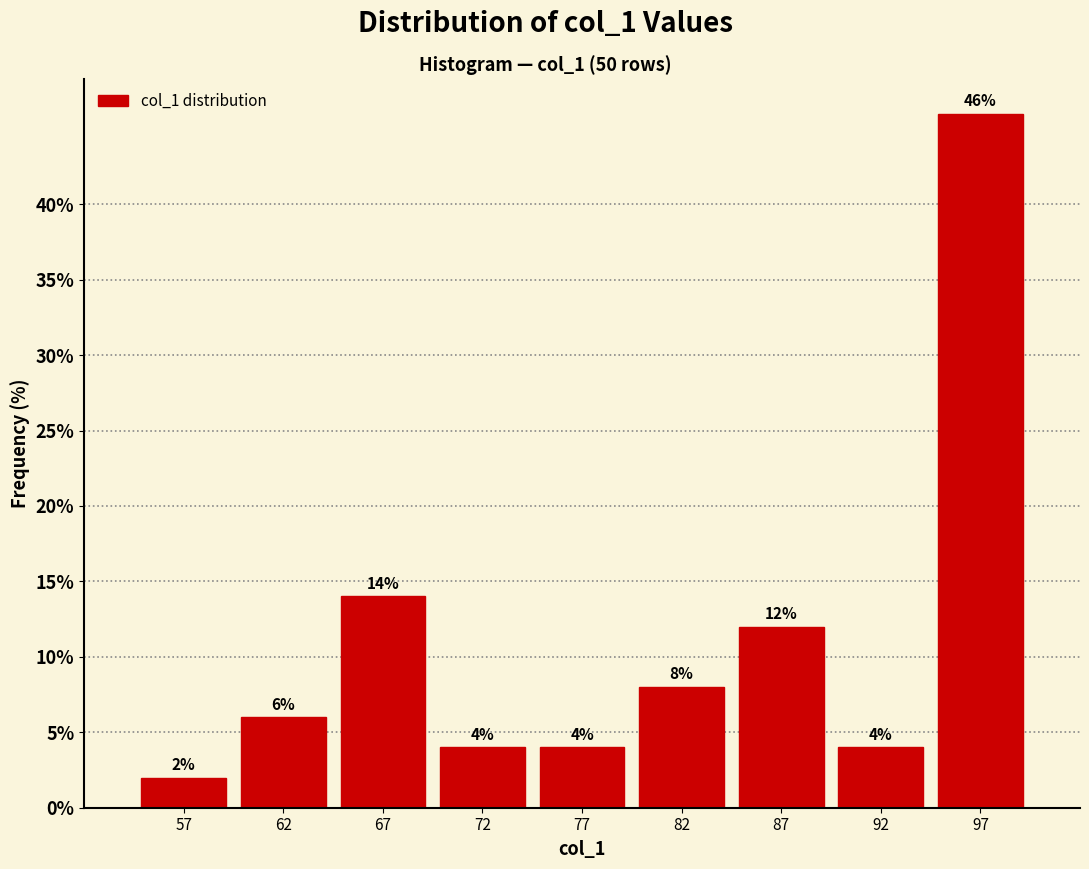

How tall is the bar that spans 90 to 95 on the x-axis?

4